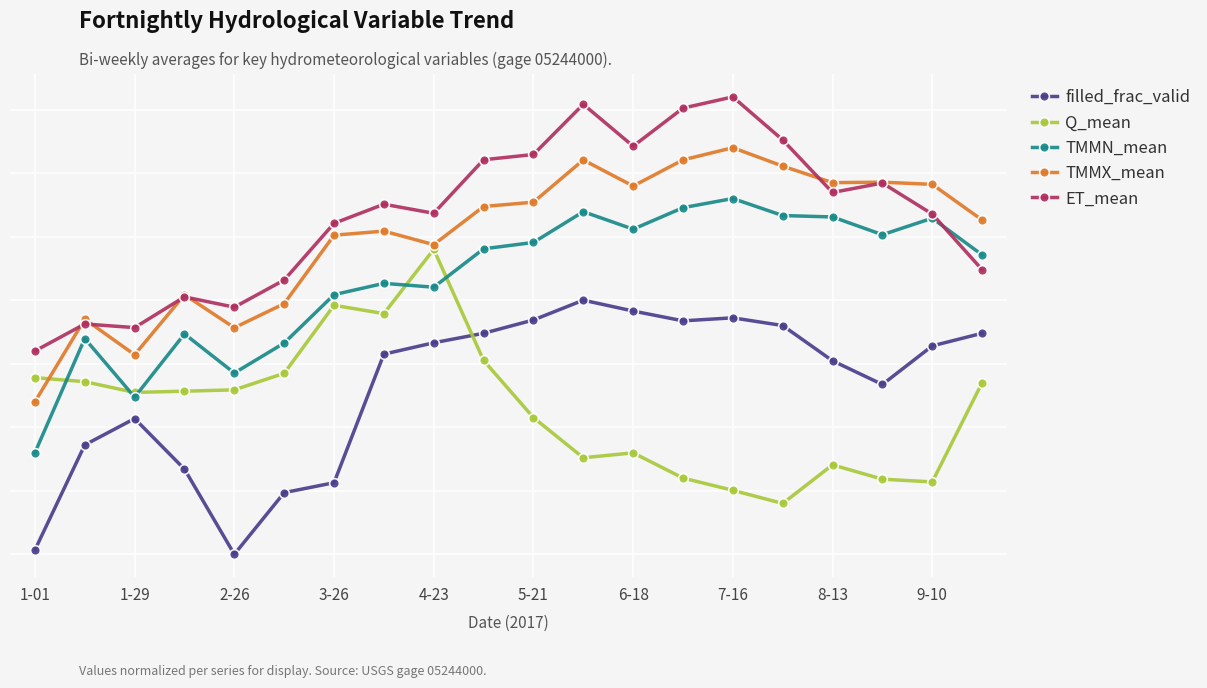

What are all the series names shown in the legend?

filled_frac_valid, Q_mean, TMMN_mean, TMMX_mean, ET_mean